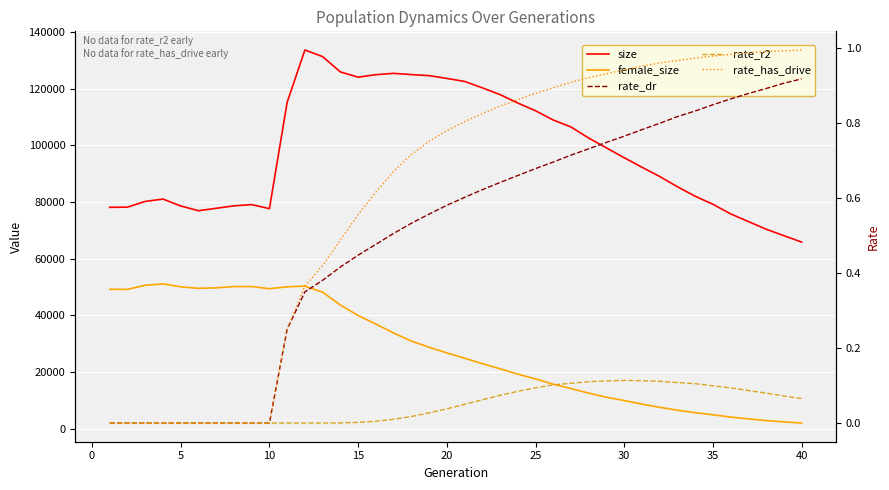

Read the rate_dr value at 35.

0.9